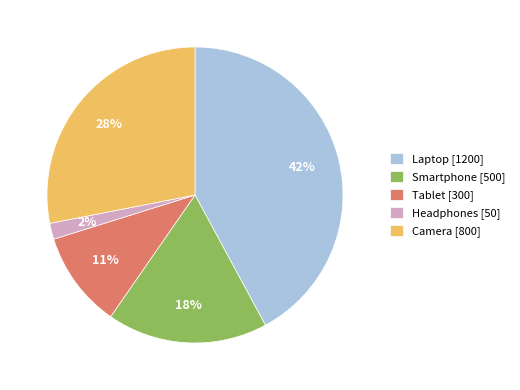

True or false: Tablet accounts for 25% of the total.

False